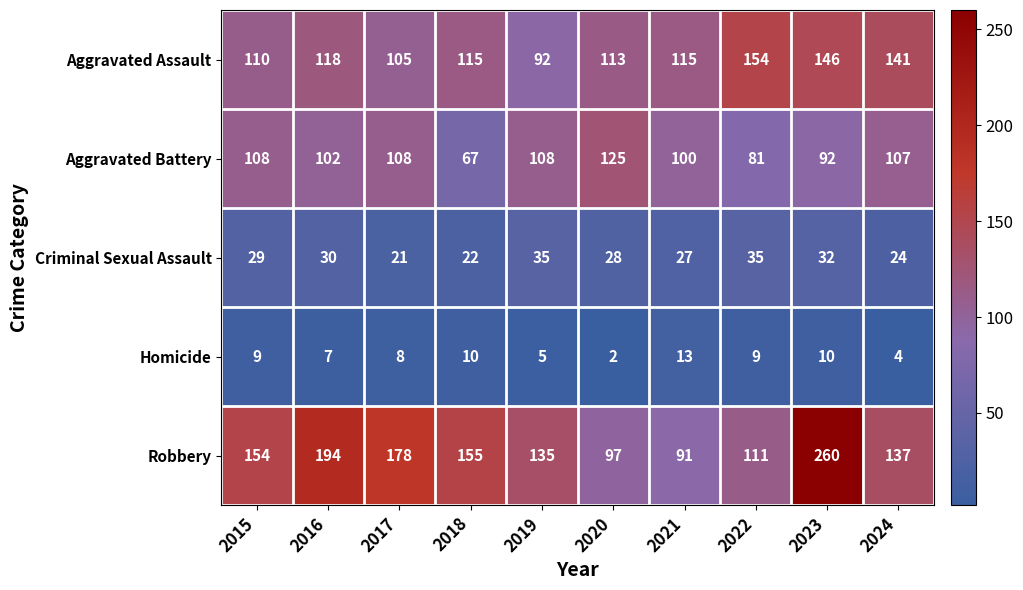

True or false: Aggravated Battery has a value of 81 at 2022.

True